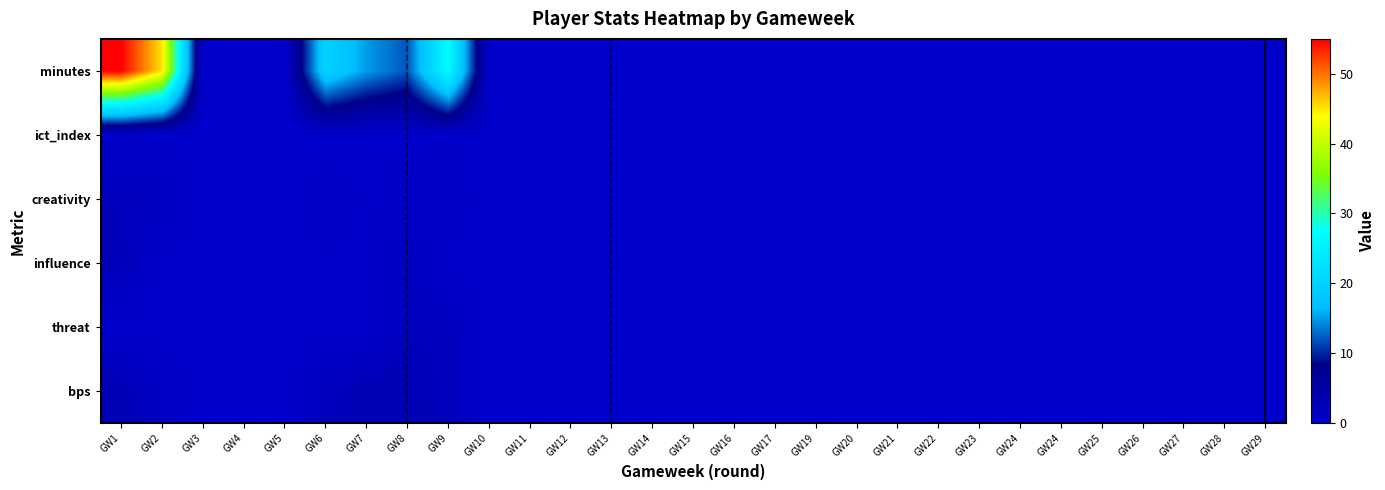

At which category is the sum across all series the highest?

GW1